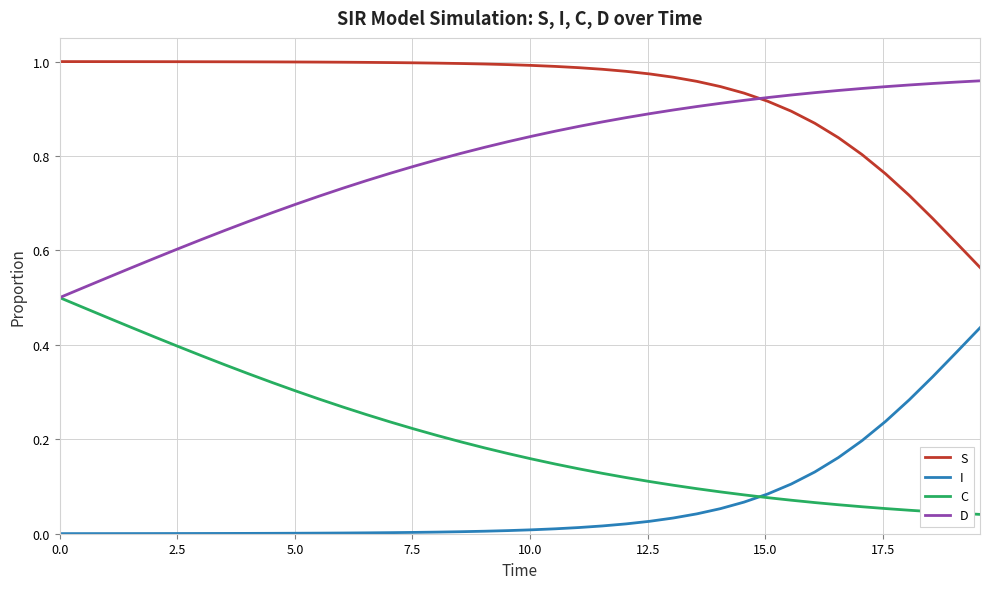

Does the chart have visible grid lines?

Yes